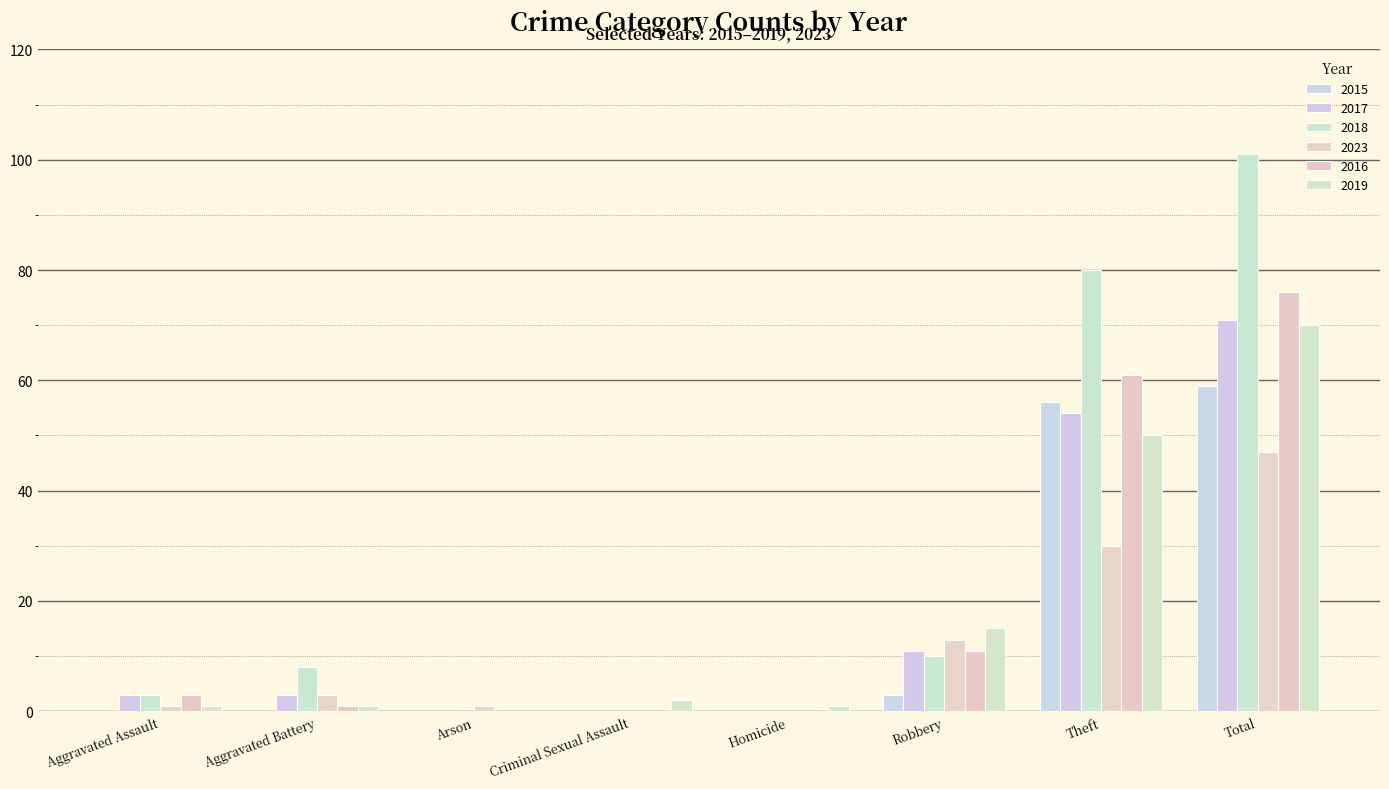

Reading right to left, what are all the values shown in this chart?

2015: Total=59	Theft=56	Robbery=3	Homicide=0	Criminal Sexual Assault=0	Arson=0	Aggravated Battery=0	Aggravated Assault=0
2017: Total=71	Theft=54	Robbery=11	Homicide=0	Criminal Sexual Assault=0	Arson=0	Aggravated Battery=3	Aggravated Assault=3
2018: Total=101	Theft=80	Robbery=10	Homicide=0	Criminal Sexual Assault=0	Arson=0	Aggravated Battery=8	Aggravated Assault=3
2023: Total=47	Theft=30	Robbery=13	Homicide=0	Criminal Sexual Assault=0	Arson=1	Aggravated Battery=3	Aggravated Assault=1
2016: Total=76	Theft=61	Robbery=11	Homicide=0	Criminal Sexual Assault=0	Arson=0	Aggravated Battery=1	Aggravated Assault=3
2019: Total=70	Theft=50	Robbery=15	Homicide=1	Criminal Sexual Assault=2	Arson=0	Aggravated Battery=1	Aggravated Assault=1